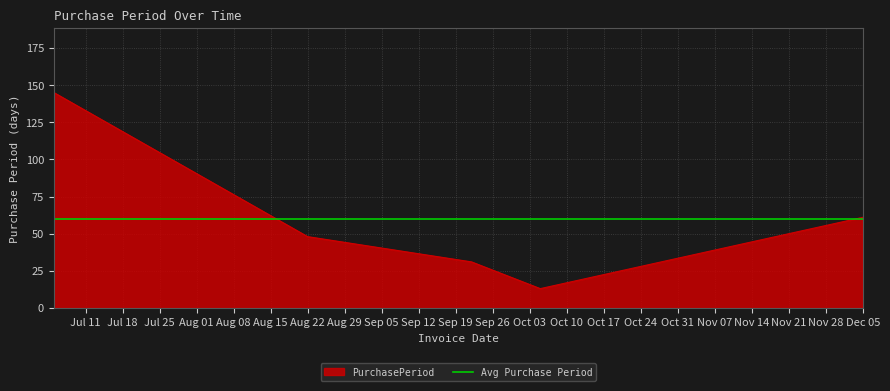

Approximately how many times larger is the value at 2017-08-22 compared to 2017-10-05?

3.7